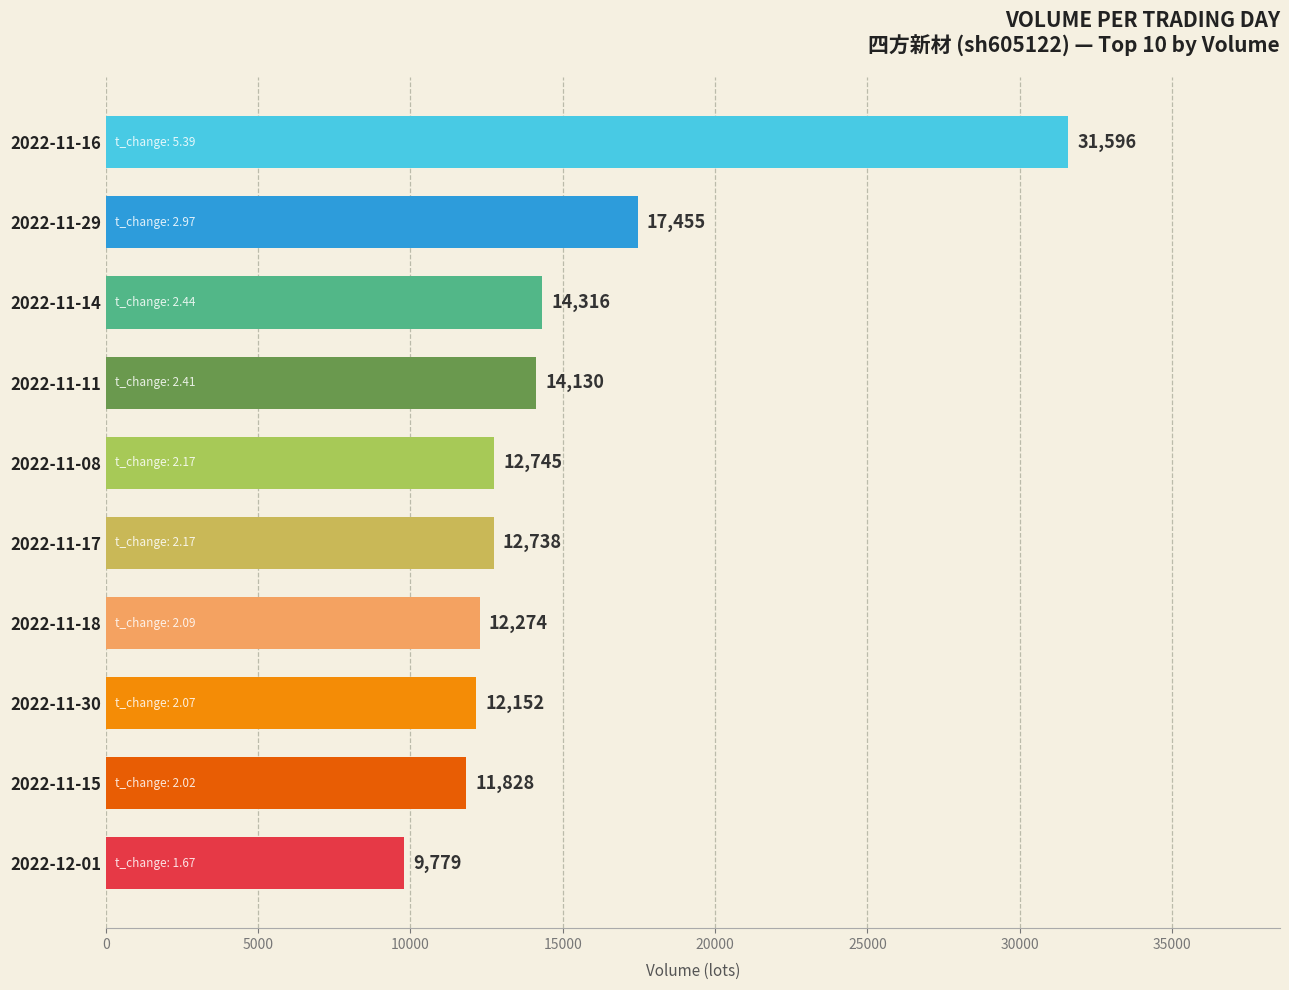

How many series are shown in this chart?

1